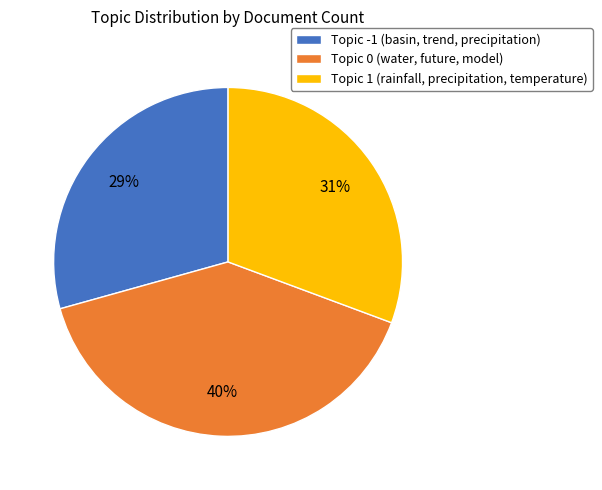

Between Topic -1 (basin, trend, precipitation) and Topic 1 (rainfall, precipitation, temperature), which is larger?

Topic 1 (rainfall, precipitation, temperature)